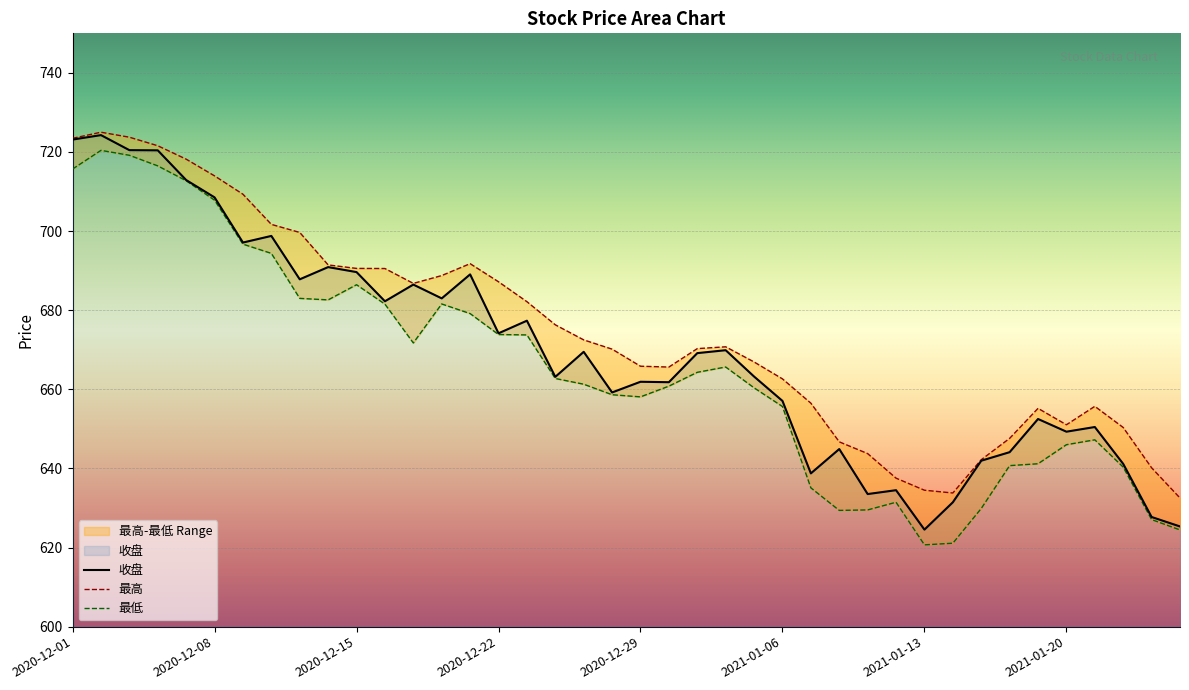

Rank the series by their maximum value, from lowest to highest.

最低, 收盘, 最高